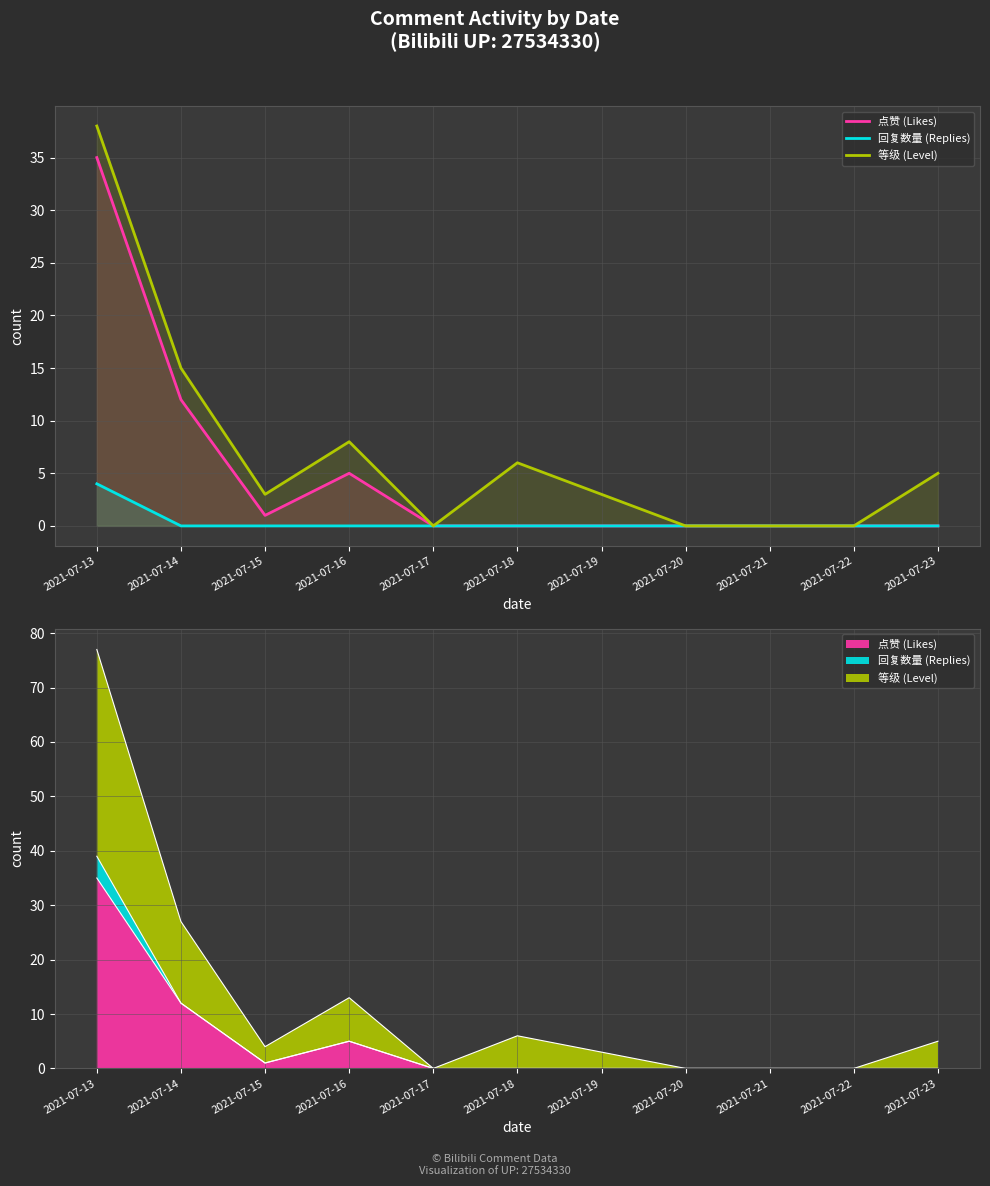

How many data points in 等级 (Level) are above 3?

5